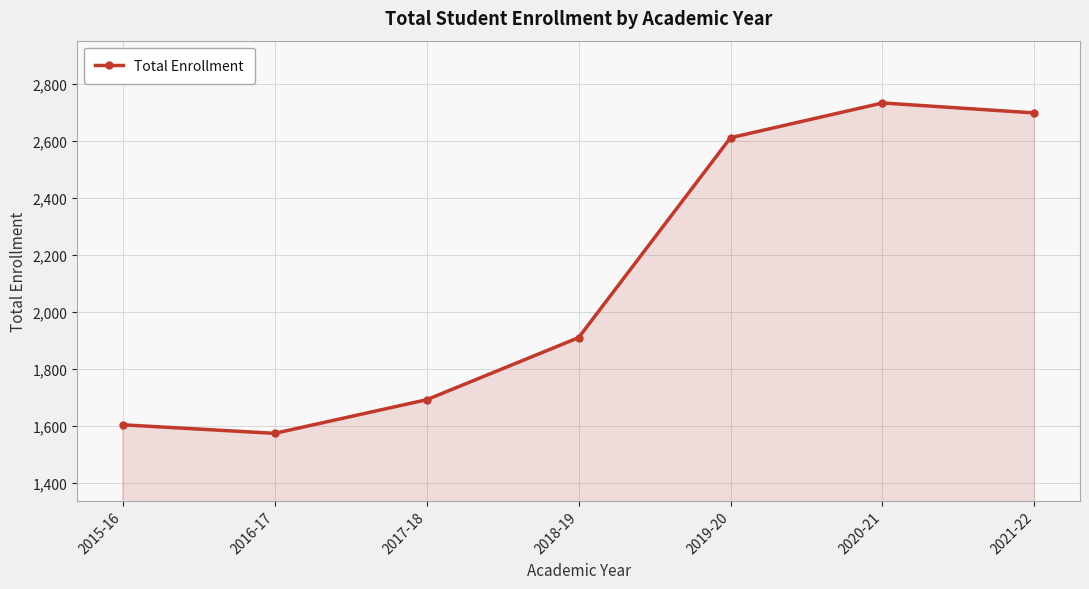

Which label corresponds to the smallest value in the chart?

2016-17